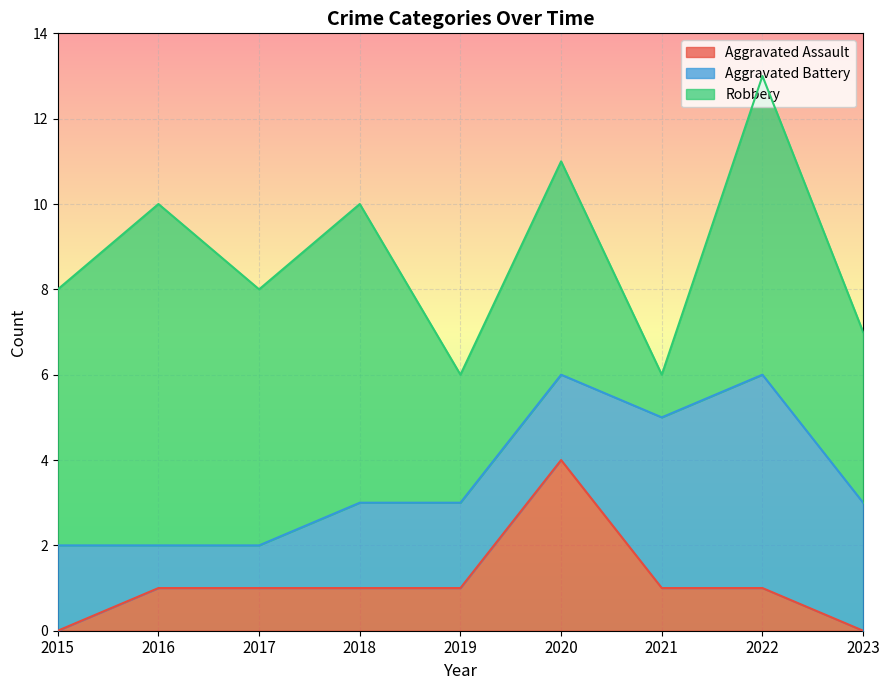

Rank the series at 2023 from highest to lowest value.

Robbery, Aggravated Battery, Aggravated Assault